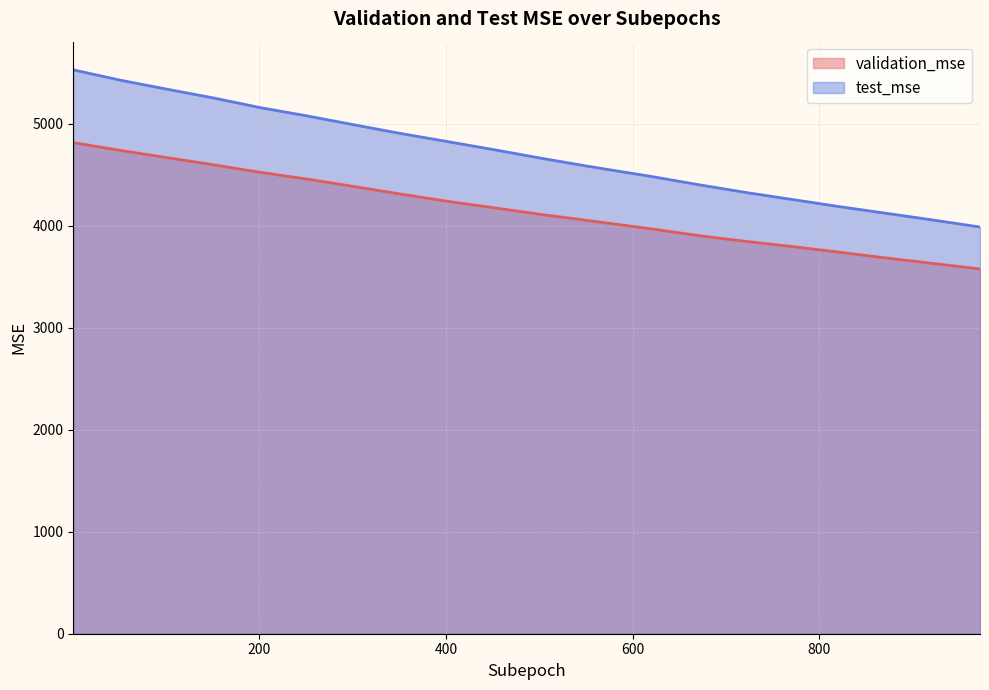

What is the total value across all series at 101?

10010.0